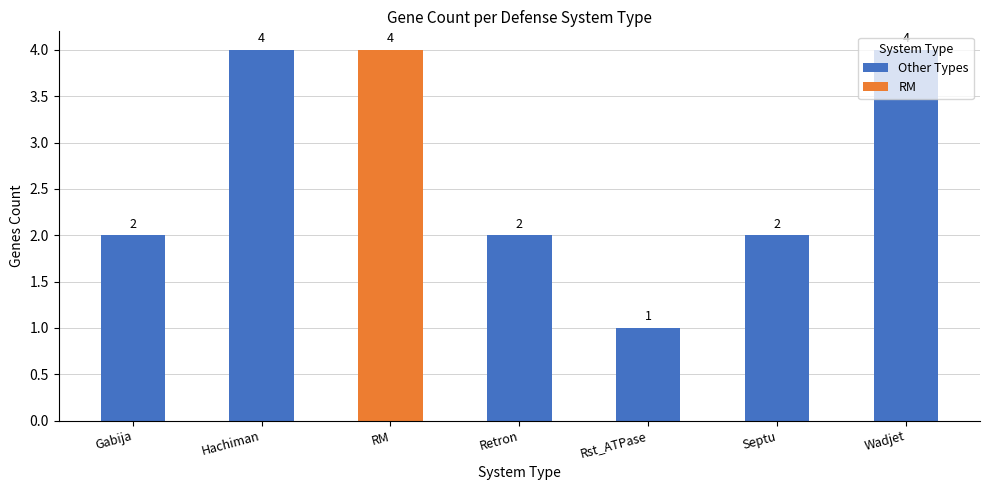

Reading right to left, list all the values displayed in this chart.

Wadjet=4	Septu=2	Rst_ATPase=1	Retron=2	RM=4	Hachiman=4	Gabija=2